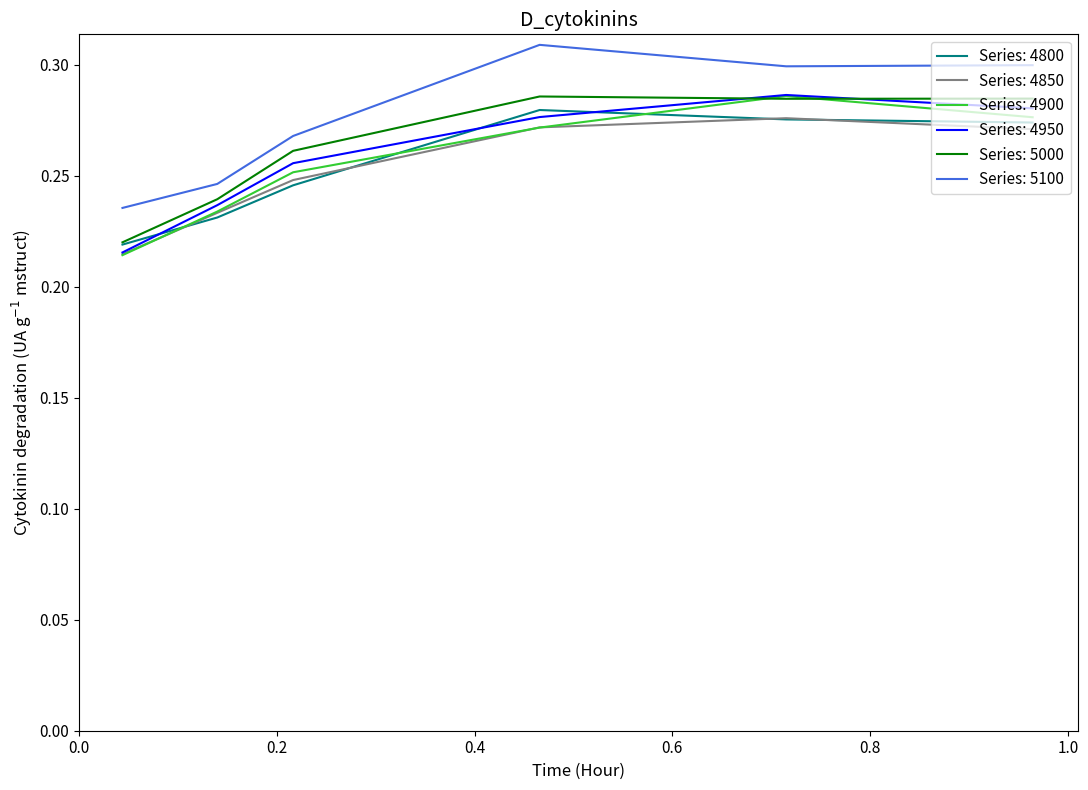

Which series has the largest total across all categories?

Series: 5100